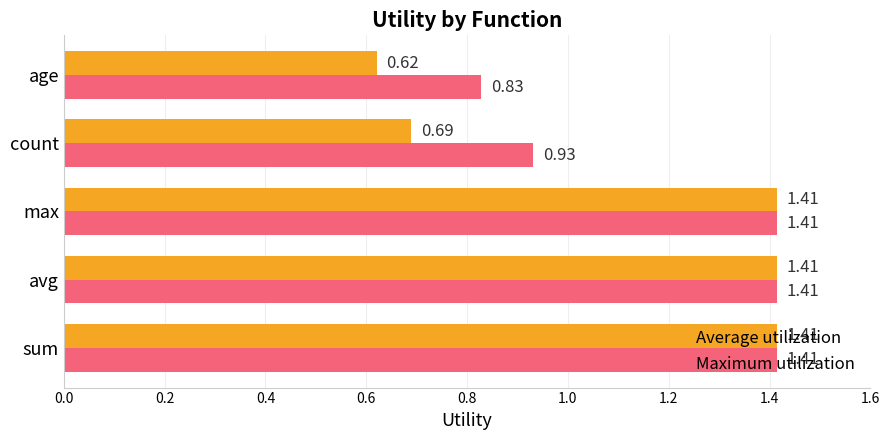

List the series in order of their overall mean, highest first.

Maximum utilization, Average utilization